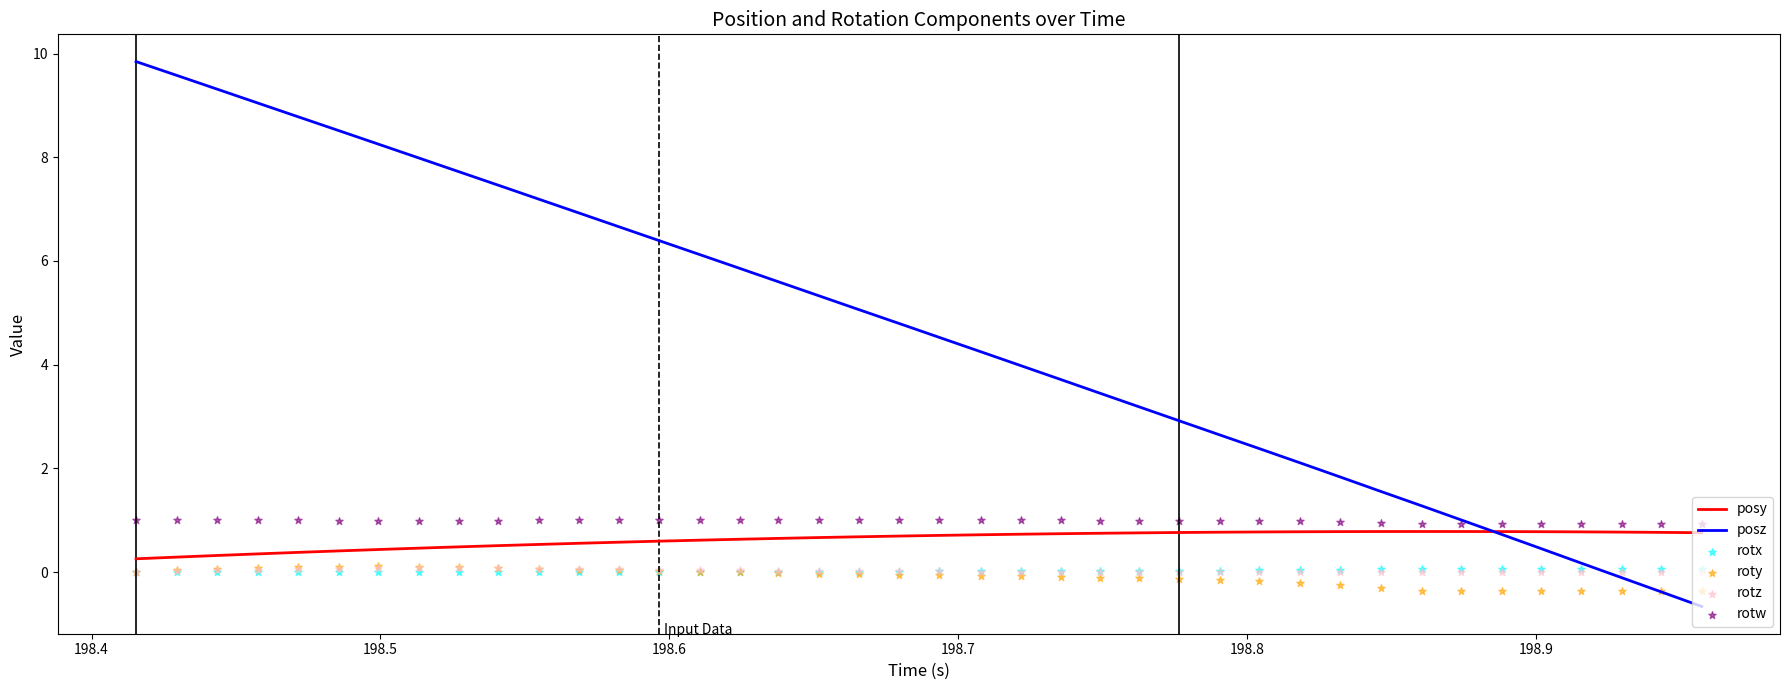

At how many categories does at least one series exceed 9?

4